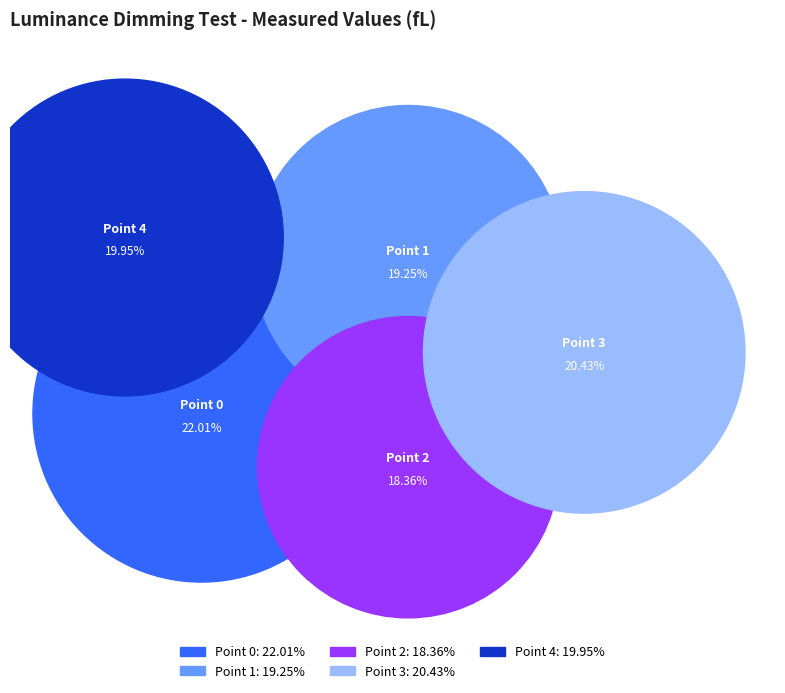

Does Point 0 account for over 50% of the chart?

No